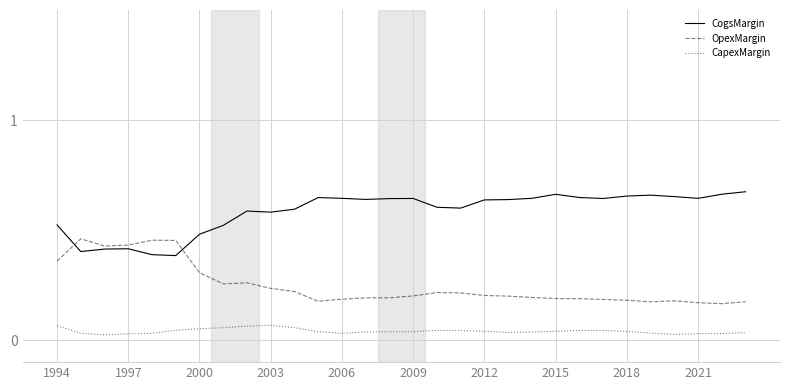

True or false: CapexMargin and CogsMargin intersect in this chart.

False